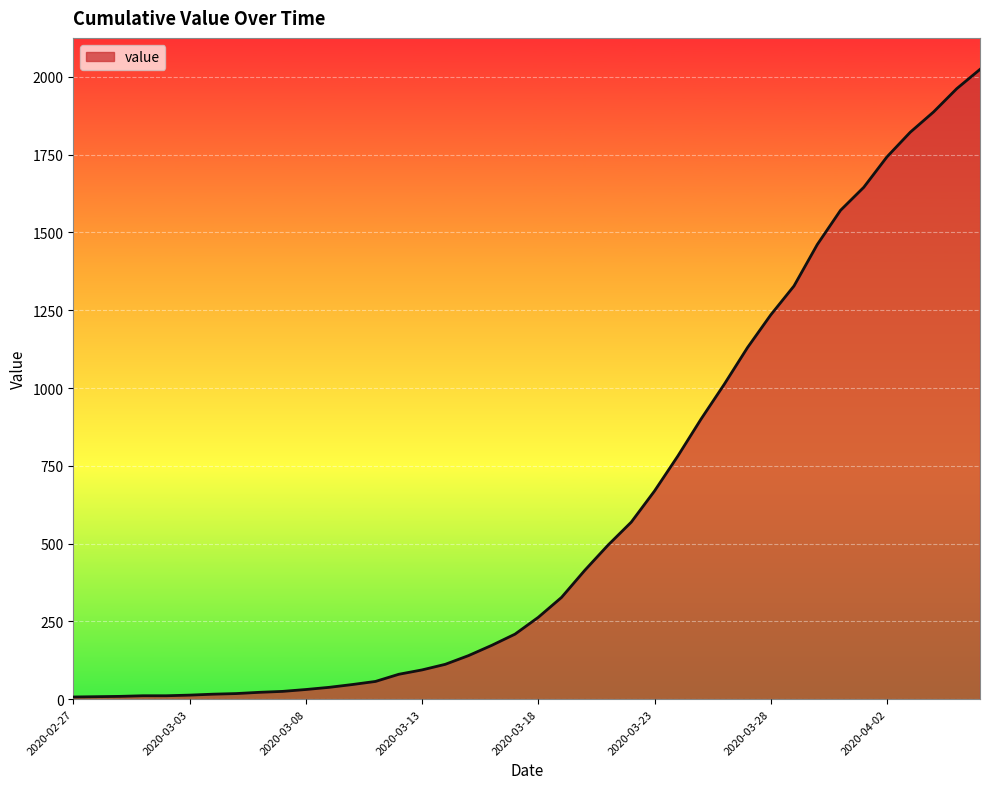

How many values are below 263?

20